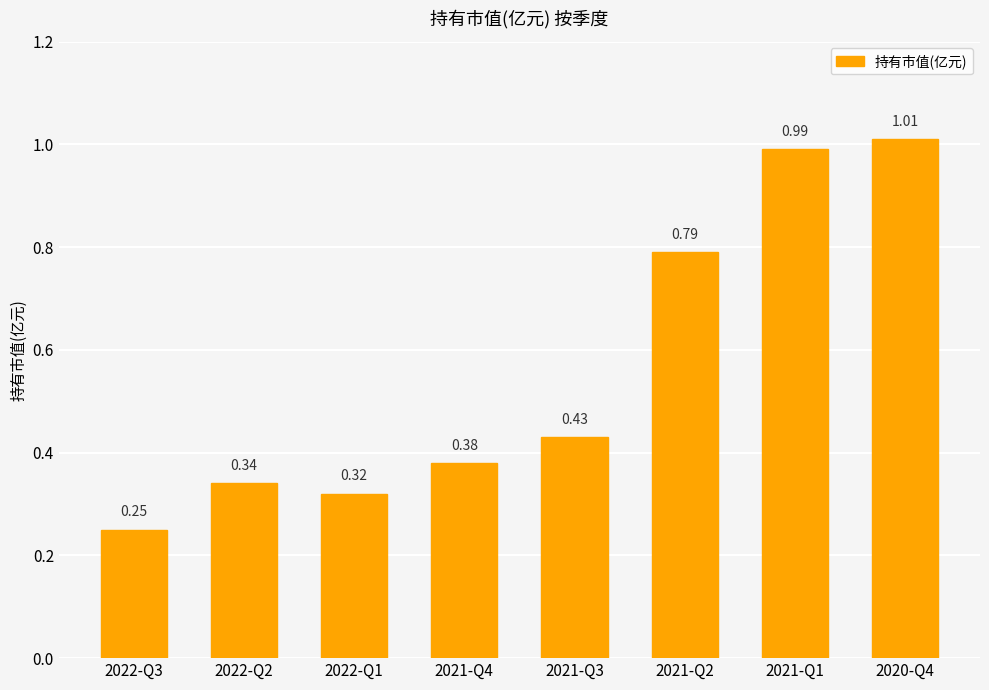

What is the sum of all values?

4.5